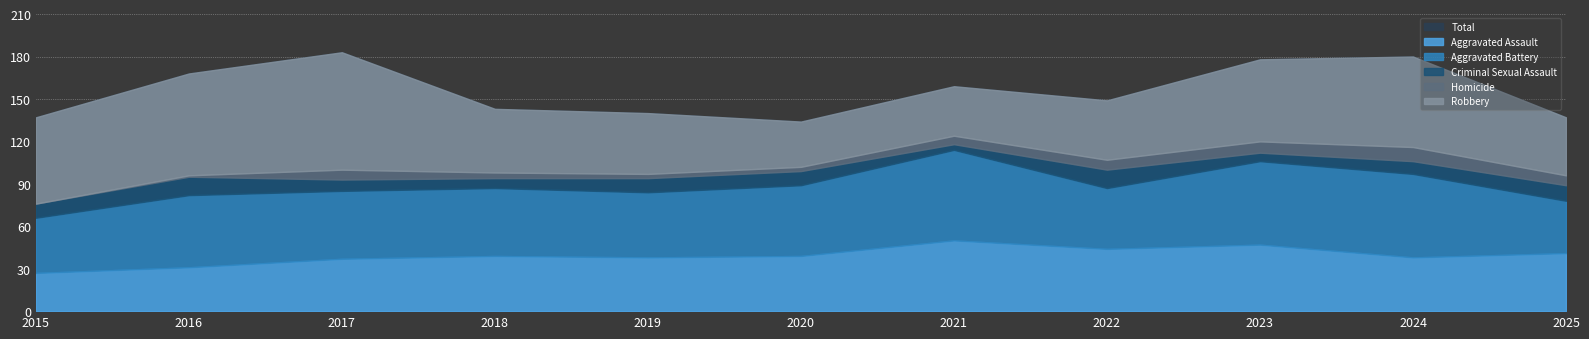

At which category is the sum across all series the highest?

2017